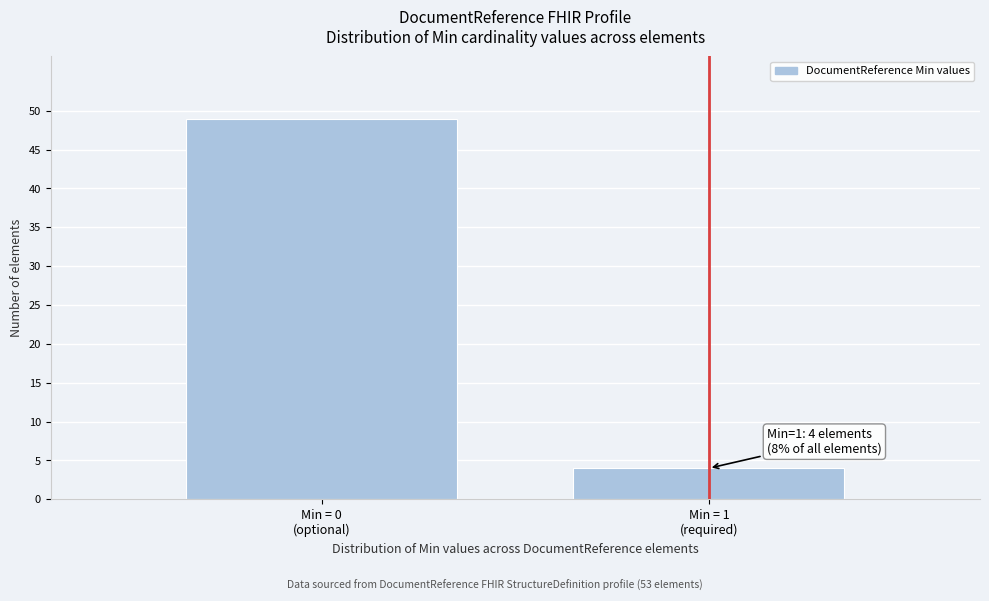

Reading left to right, extract all data points from this chart.

49	4